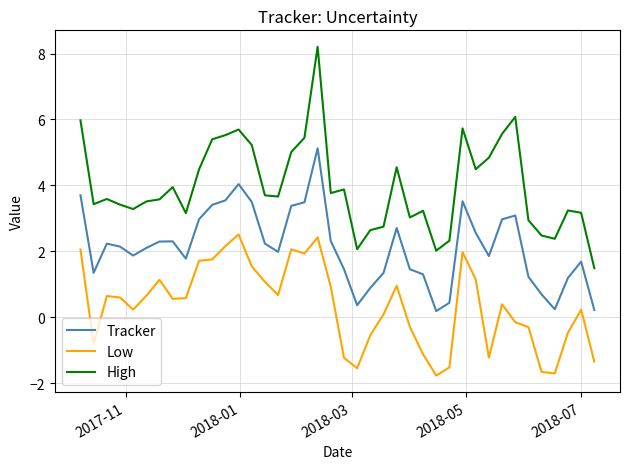

True or false: High and Low cross at least once.

False